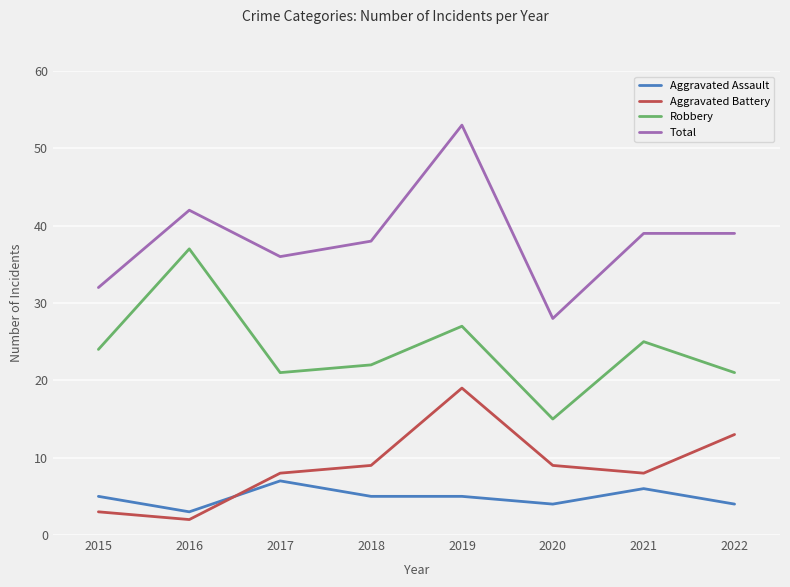

True or false: Aggravated Battery and Robbery intersect in this chart.

False